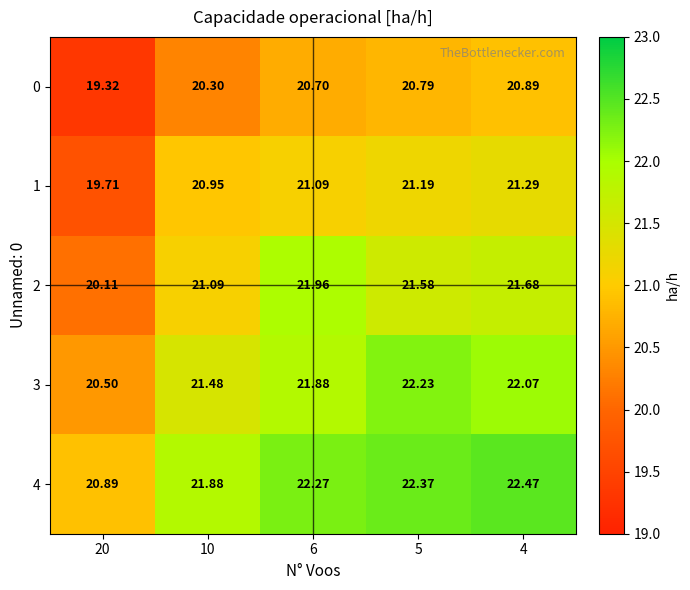

Is the value of 1 at 4 greater than the value of 0 at 10?

Yes